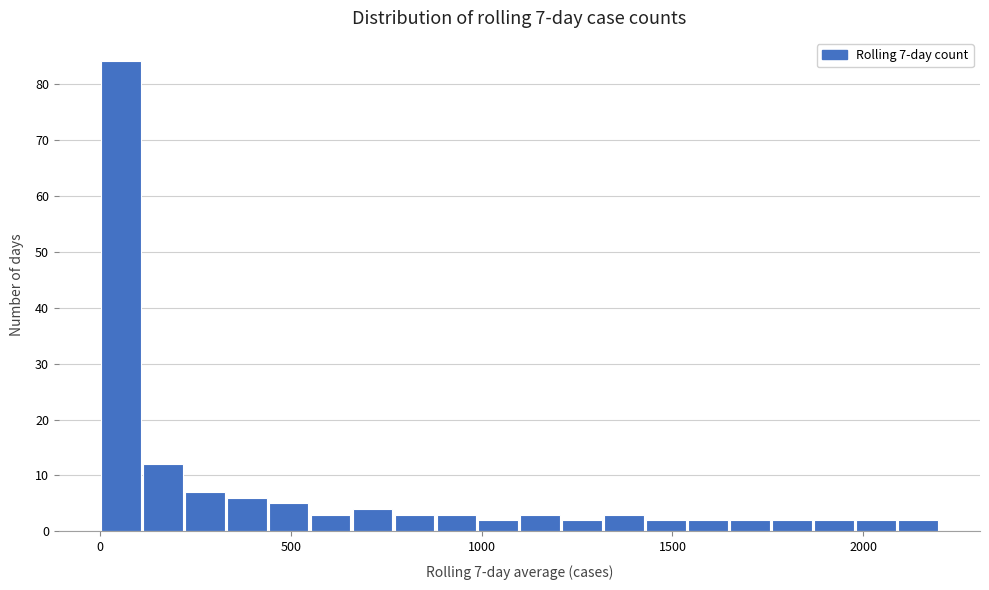

Read against the x-axis, roughly where is the centre of the tallest bar?

50